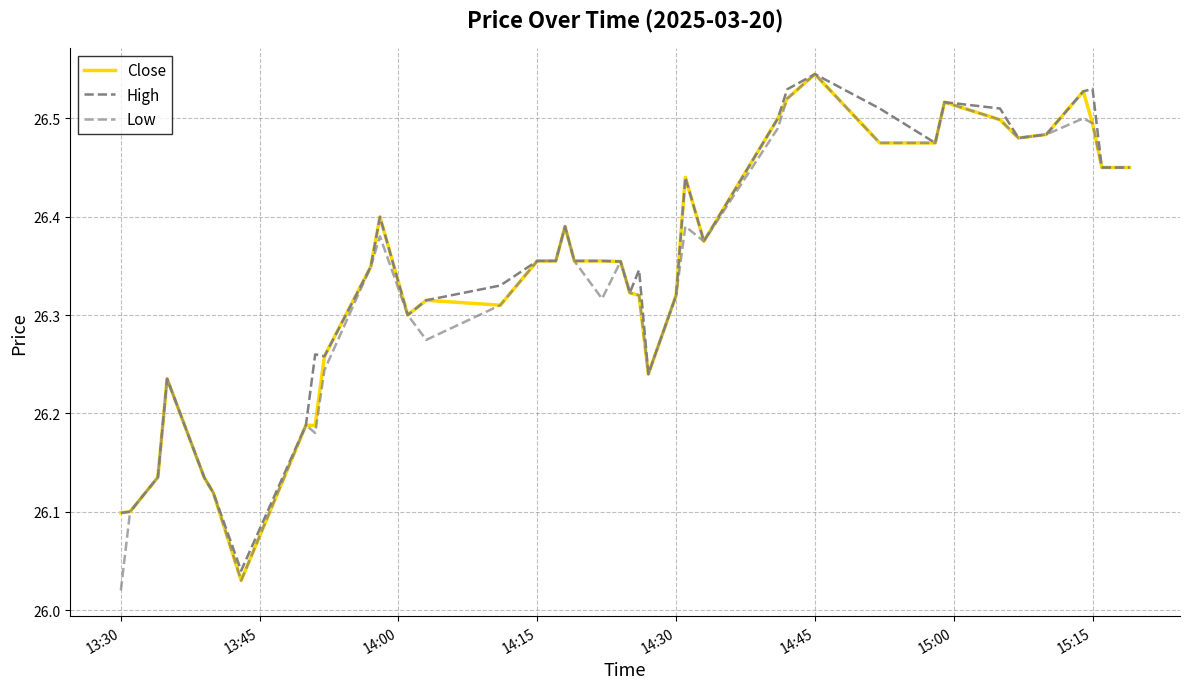

How many lines are shown in the chart?

3